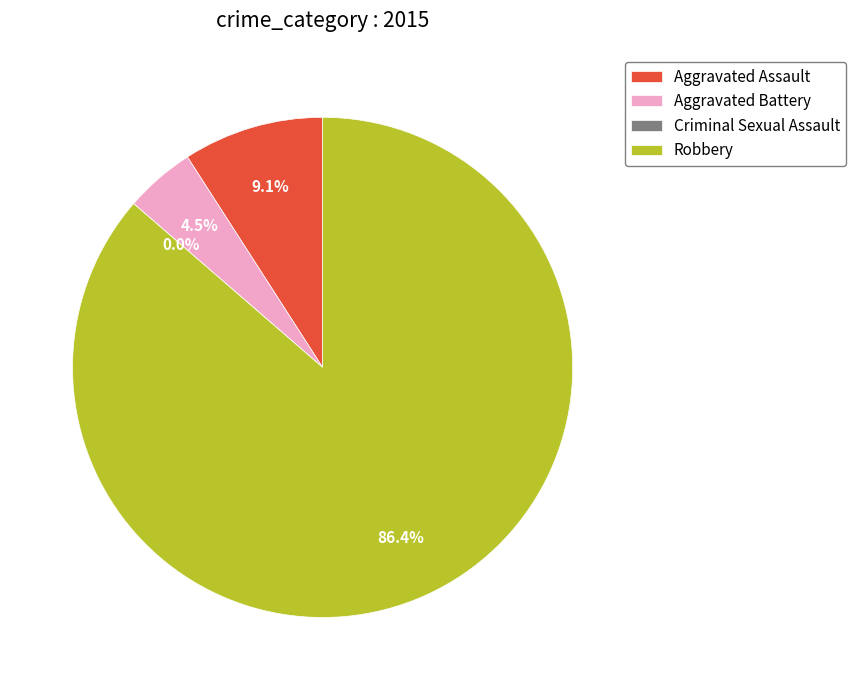

Which category has the biggest portion of the pie?

Robbery